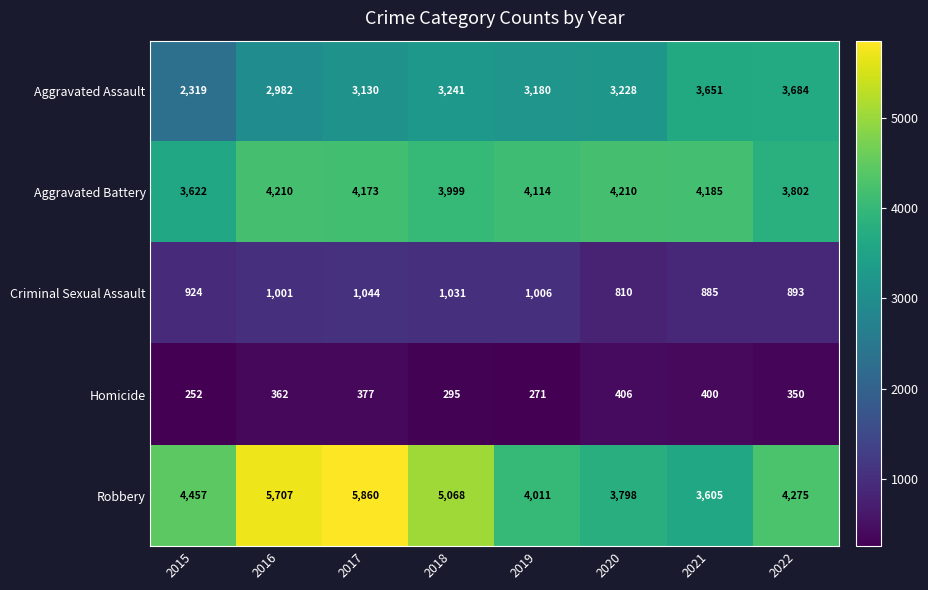

At which category is the sum across all series the highest?

2017